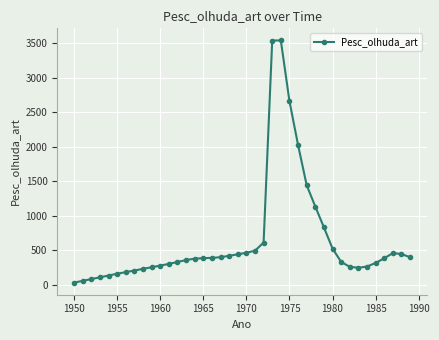

What is the average value?

637.4